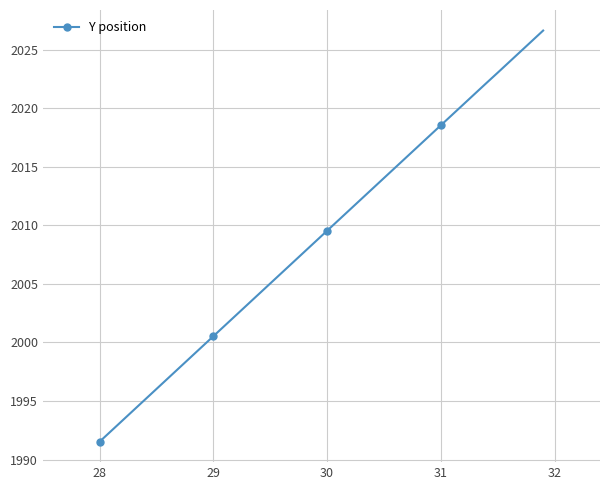

True or false: there are more than 2 points higher than both neighbors.

False